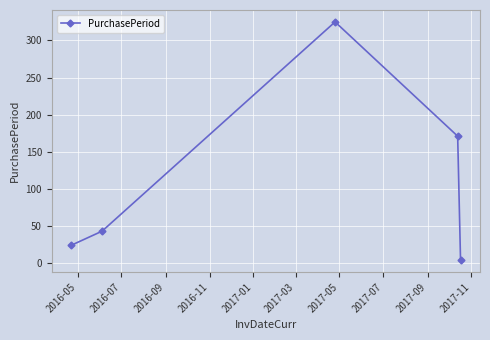

What is the smallest value displayed?

4